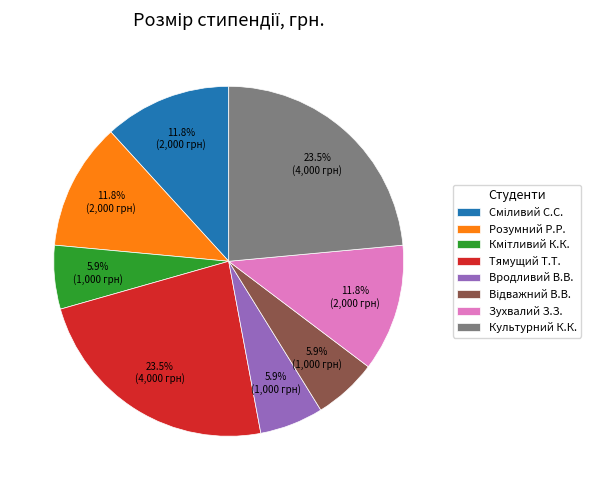

How many segments does this pie chart have?

8